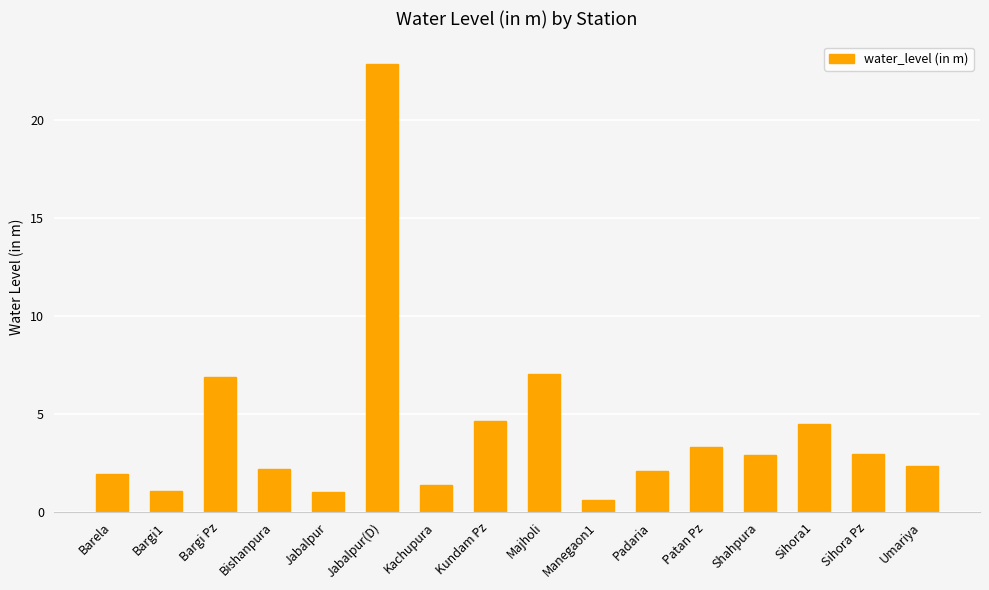

The value at Jabalpur(D) is 22.9. True or false?

True